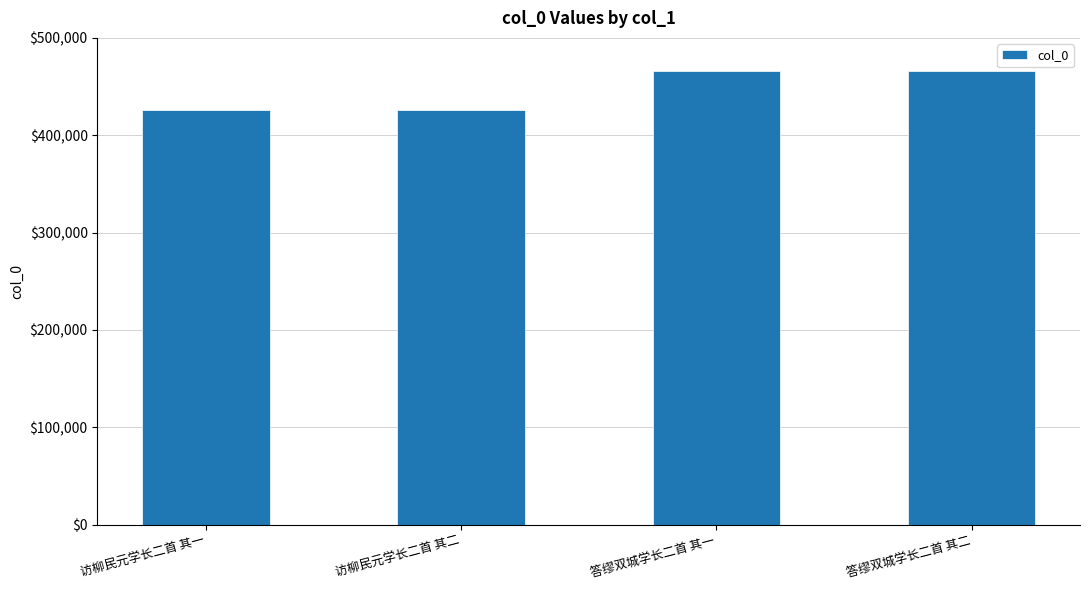

What is the difference between the maximum and minimum values?

39325